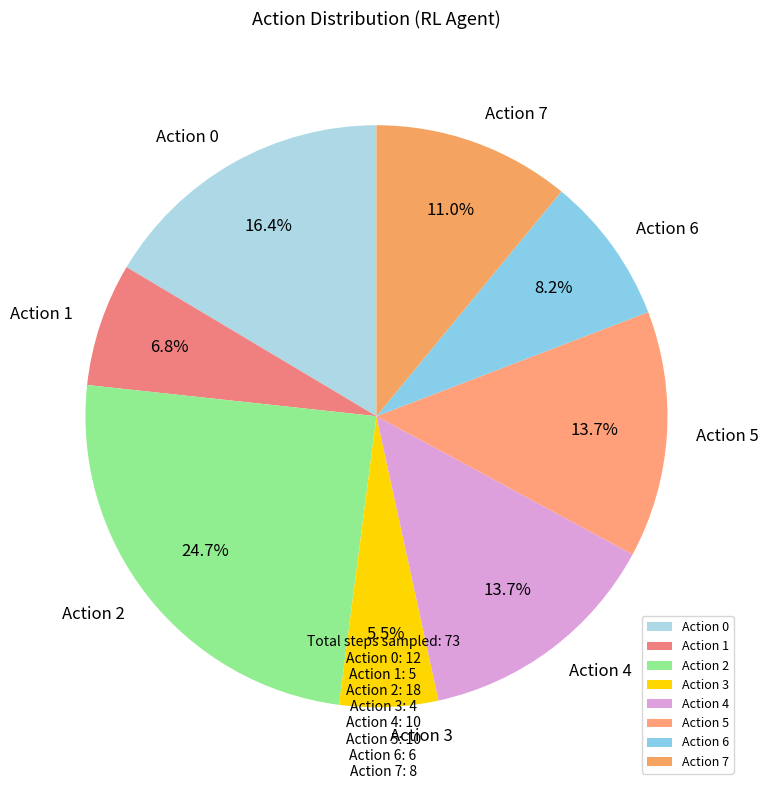

What is the total percentage of Action 1 and Action 4?

20.5%